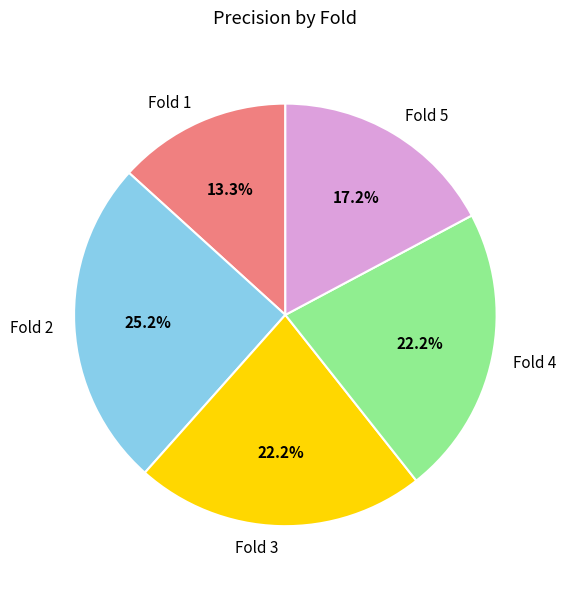

Which category has the smallest portion of the pie?

Fold 1